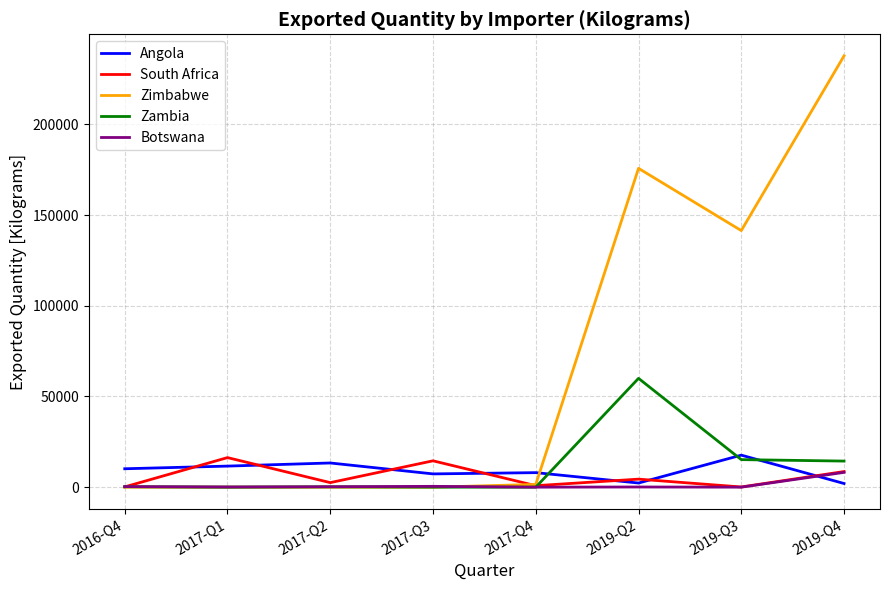

At which category does the chart reach its peak across all series?

2019-Q4